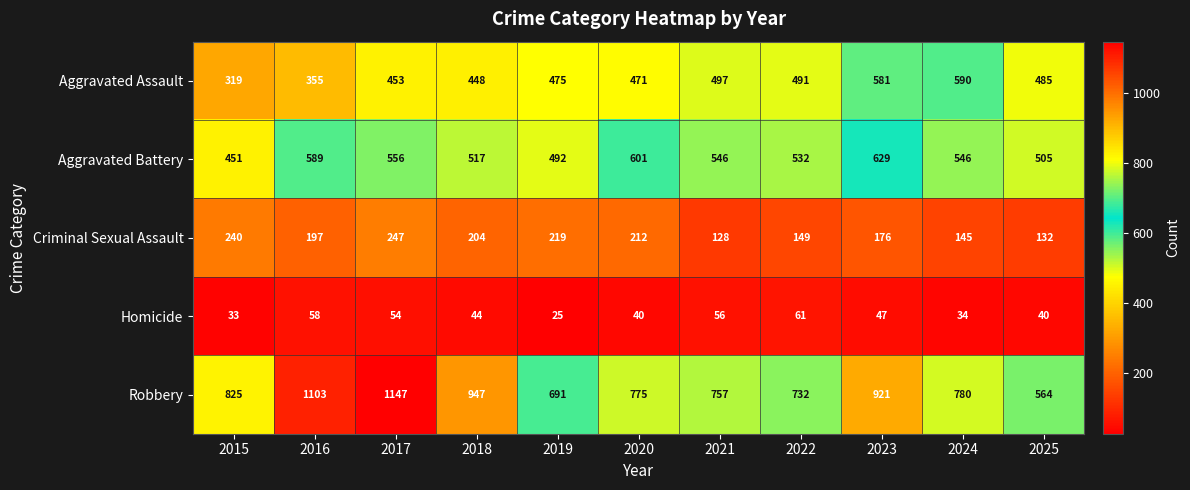

At which category does the chart reach its minimum across all series?

2019